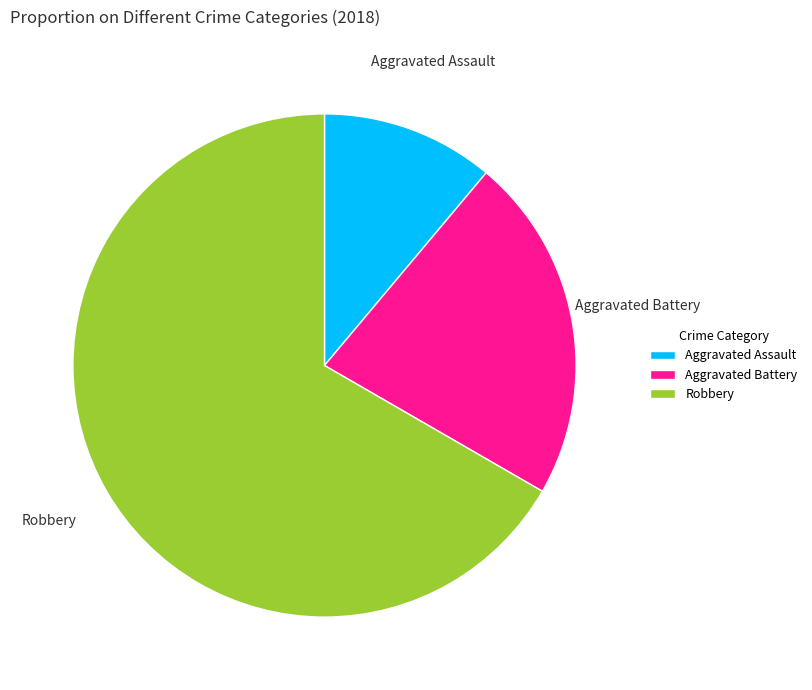

True or false: Robbery accounts for 67% of the total.

True